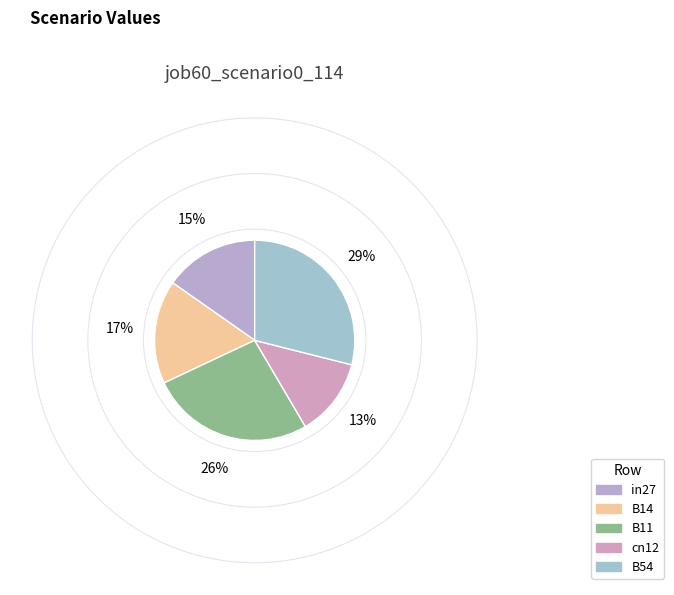

To the nearest percent, what portion does B14 represent?

17%